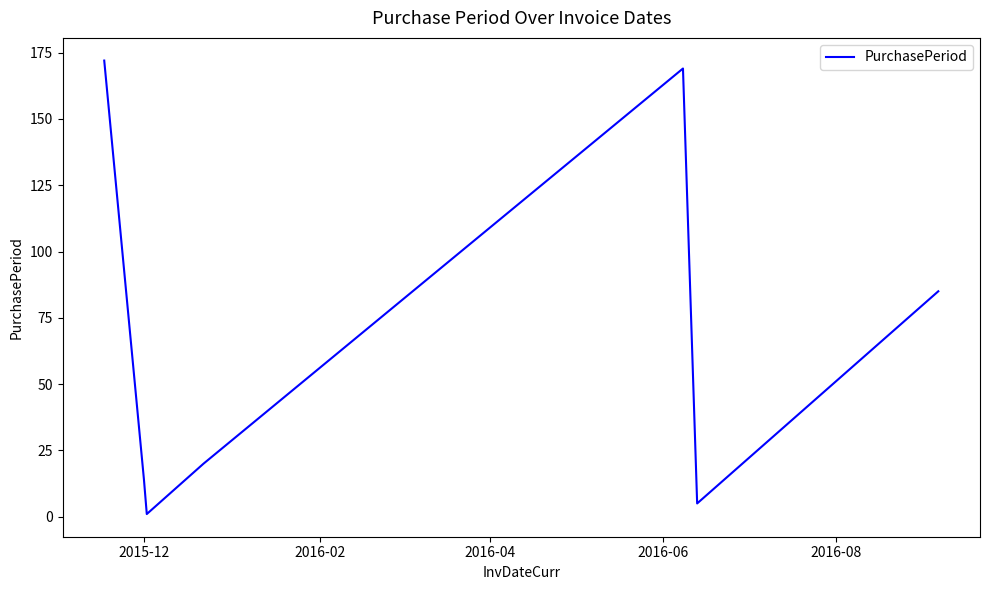

True or false: there are more than 1 points higher than both neighbors.

False